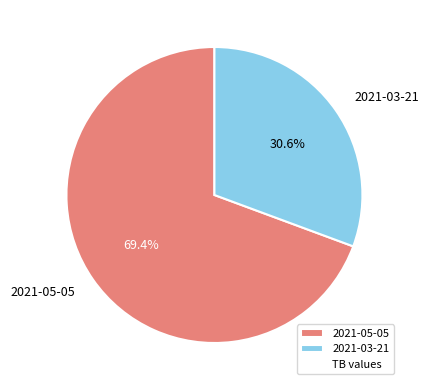

What percentage is the 2021-03-21 slice, to the nearest percent?

31%